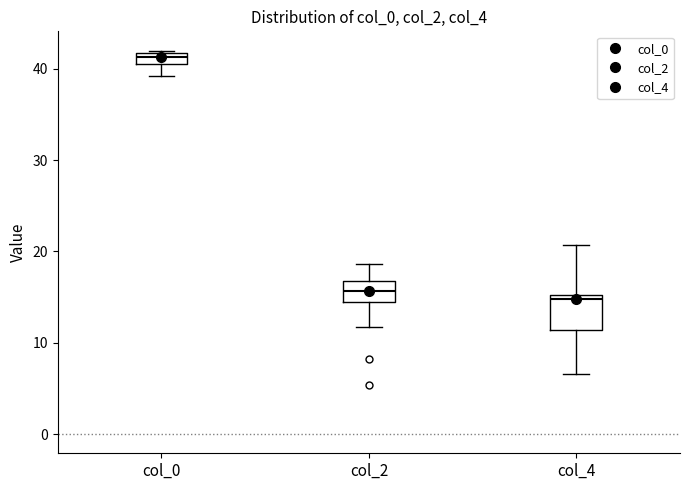

Where is the lower edge of the box for col_0 on the y-axis? The values are not printed on the chart, so give them approximately, as read against the axis.

41